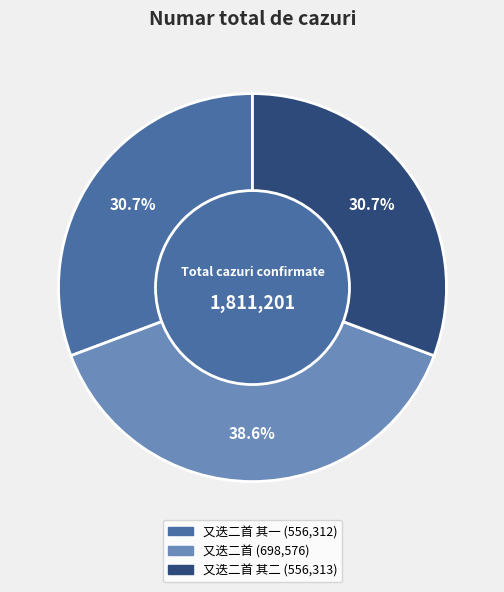

Does any single category account for the majority?

No